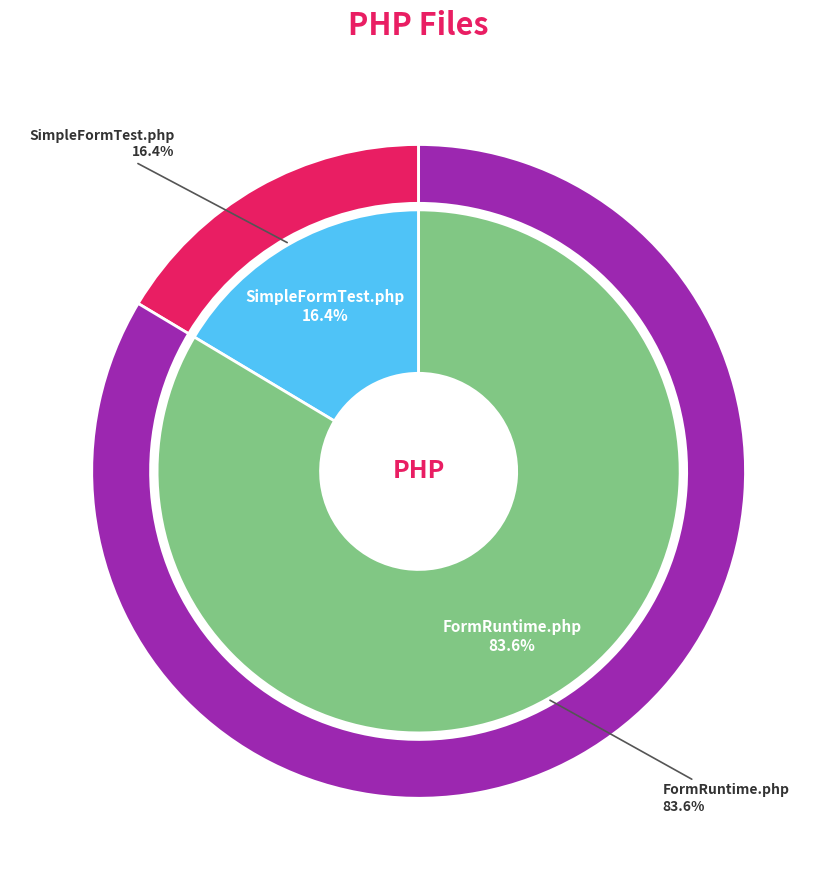

How many slices are in this pie chart?

2